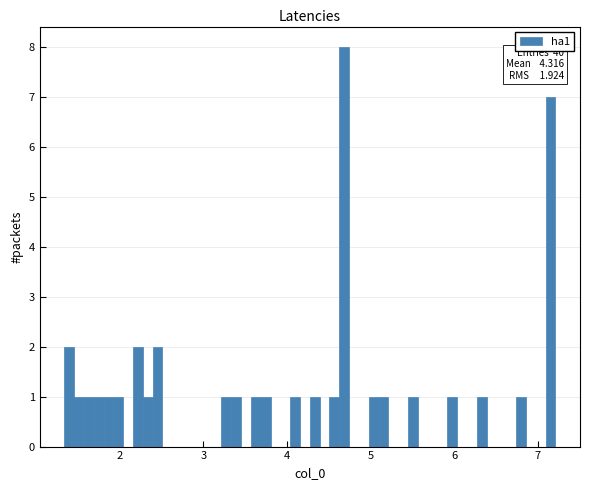

Around what value on the x-axis is the tallest bar? Give the approximate position of its centre, as read against the axis.

4.7